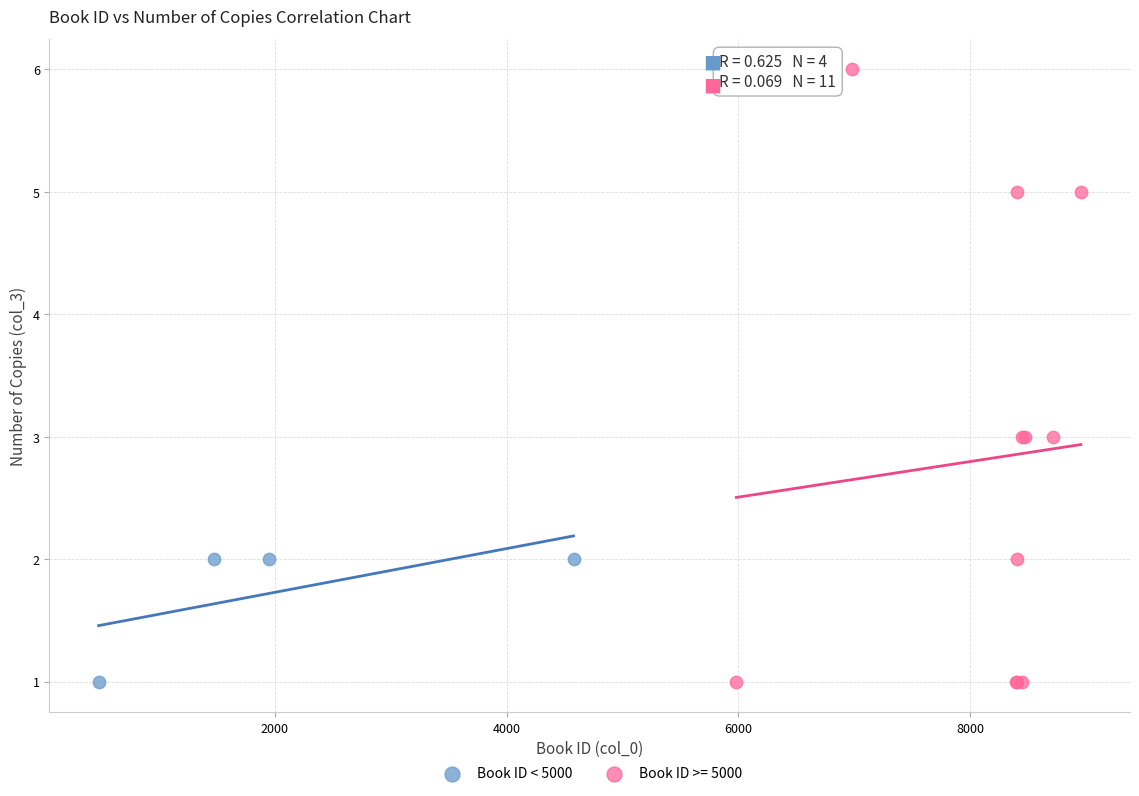

Which series contains the highest Y value?

Book ID >= 5000